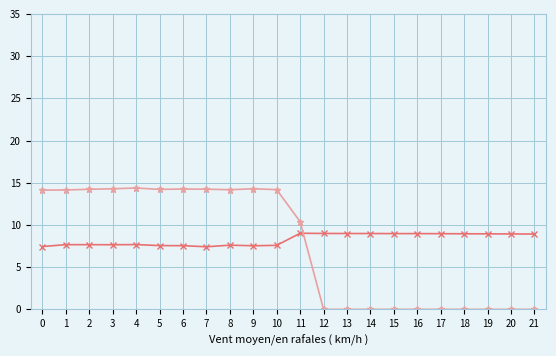

What is the total value across all series at 19?

8.9